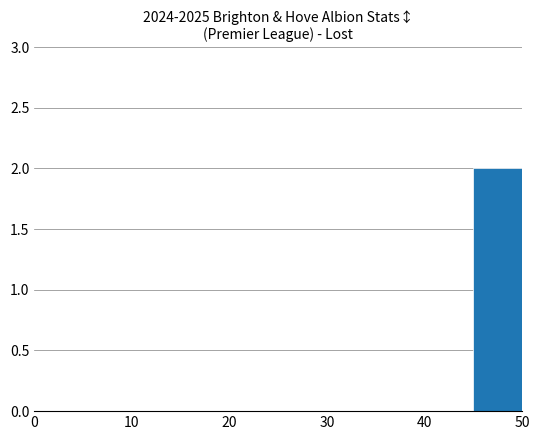

Reading left to right, list all the values displayed in this chart.

0	0	0	0	0	0	0	0	0	2